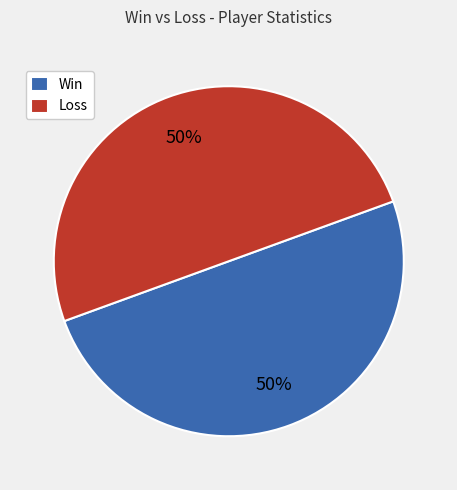

What is the ratio of the value at Win to the value at Loss?

1.0